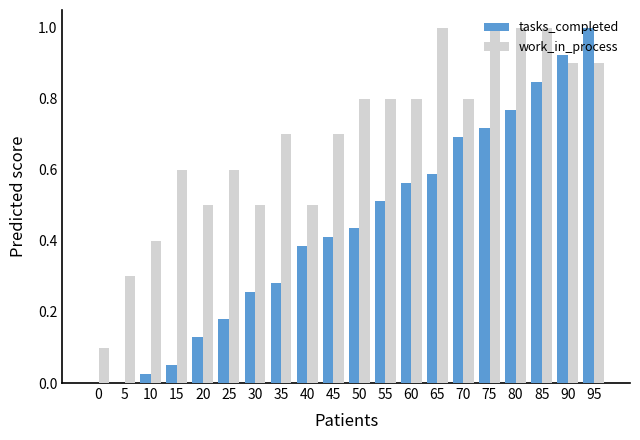

Is the value of work_in_process at 45 greater than the value of tasks_completed at 50?

Yes